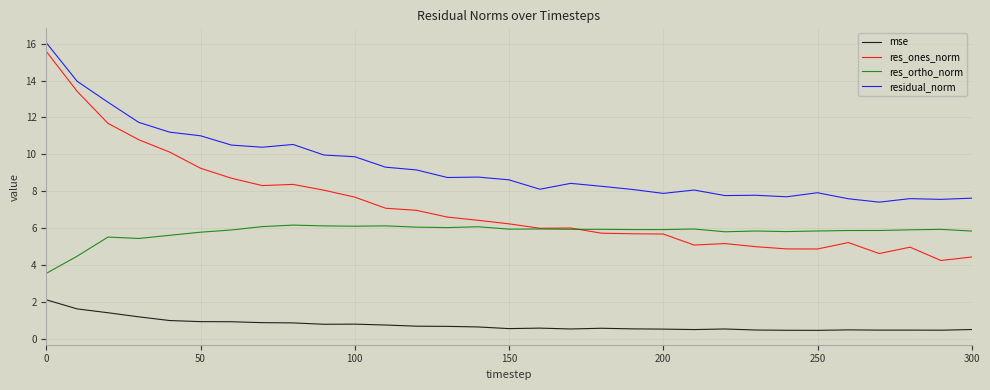

Which series has the largest range (max minus min)?

res_ones_norm